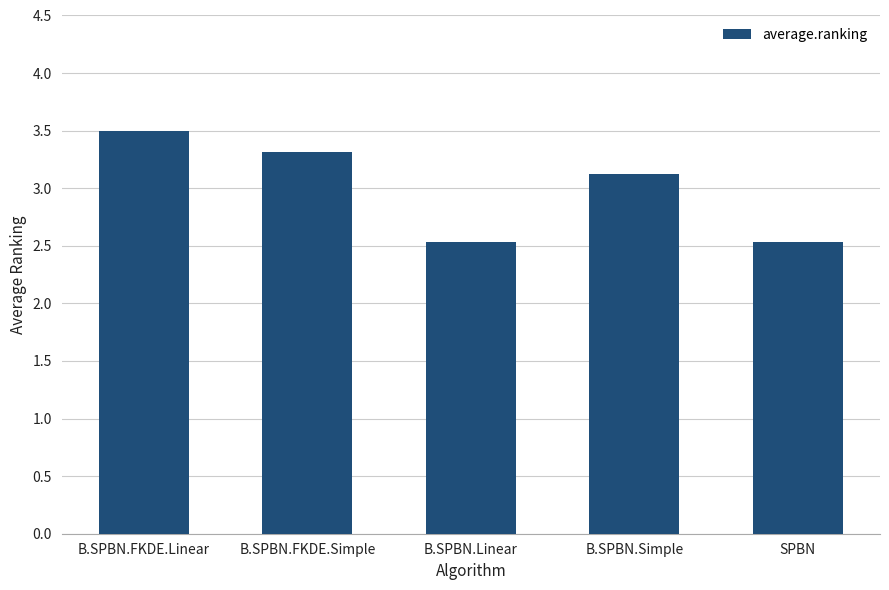

What is the label of the 2nd bar from the left?

B.SPBN.FKDE.Simple